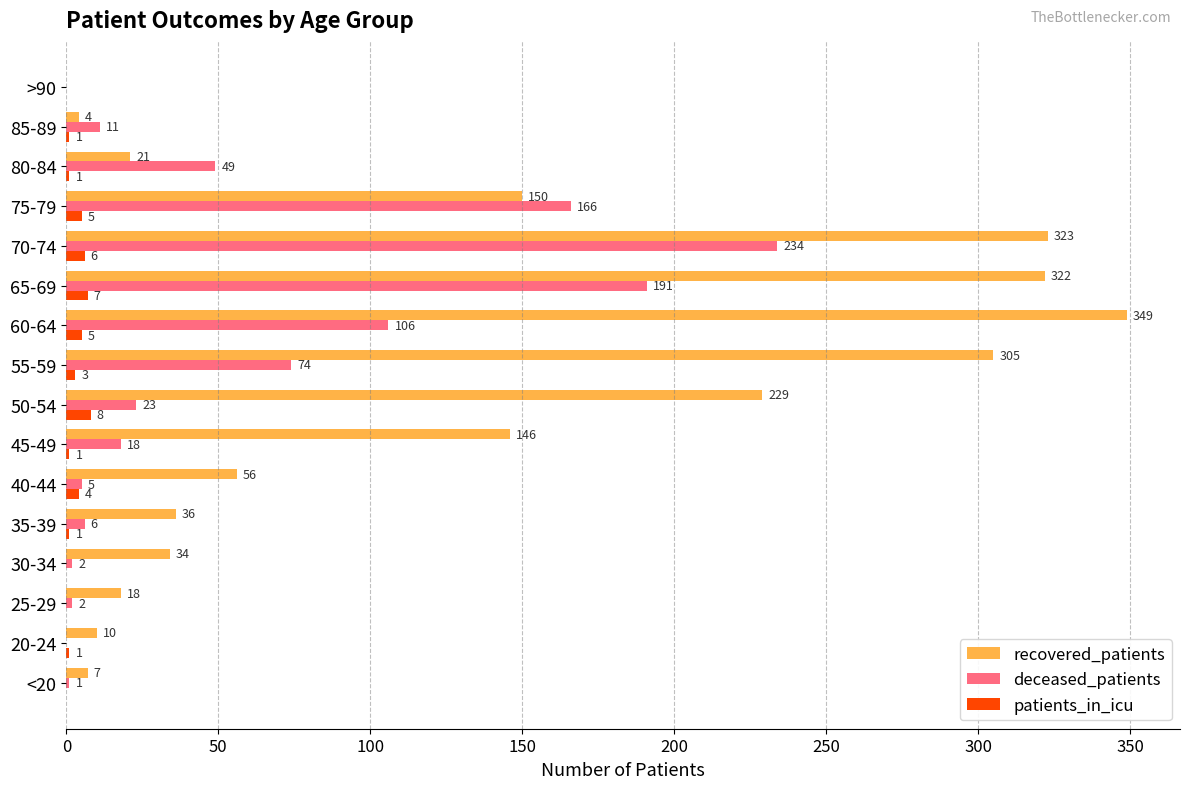

What is the maximum value shown in the chart?

349